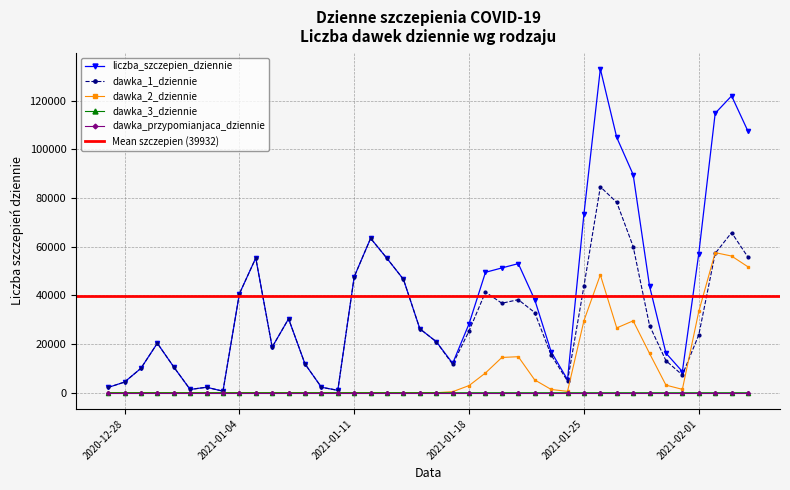

How many data points in dawka_1_dziennie are less than 26253?

20